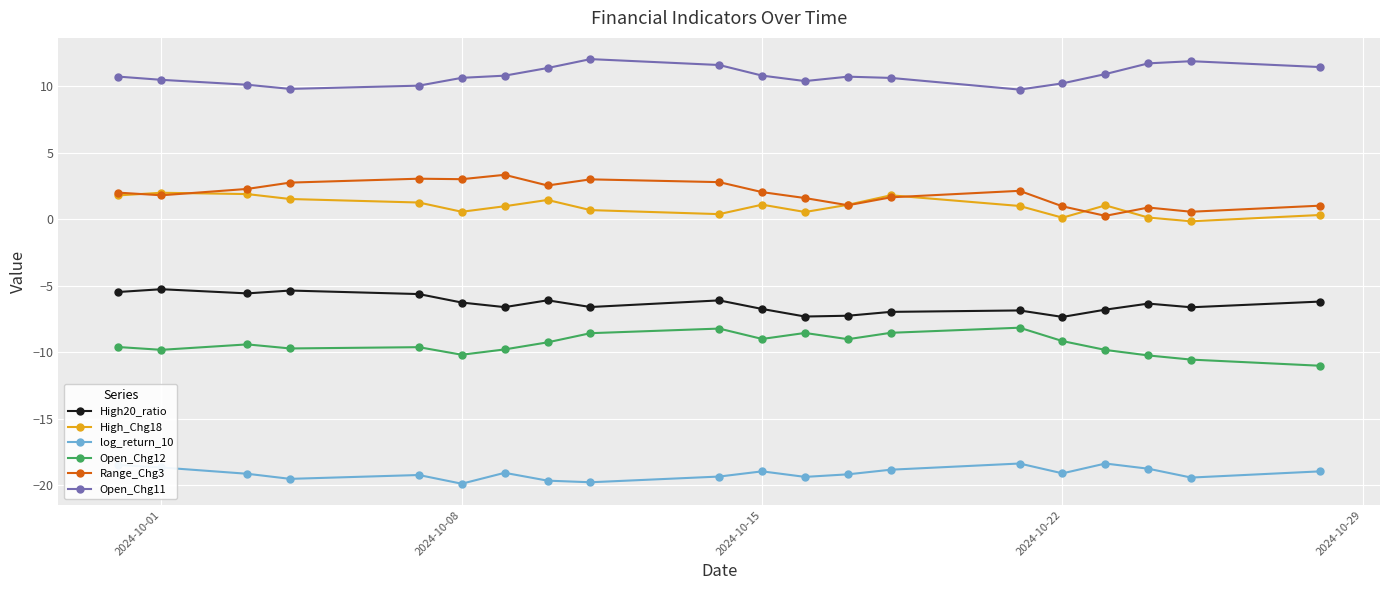

True or false: Open_Chg12 and Range_Chg3 intersect in this chart.

False